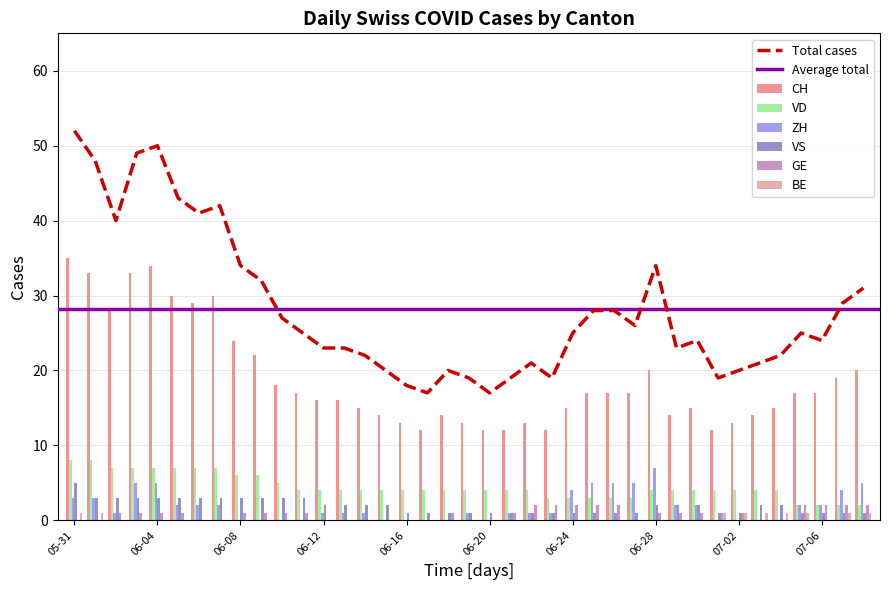

What is the spread (max minus min) of values at 2020-06-26?

17